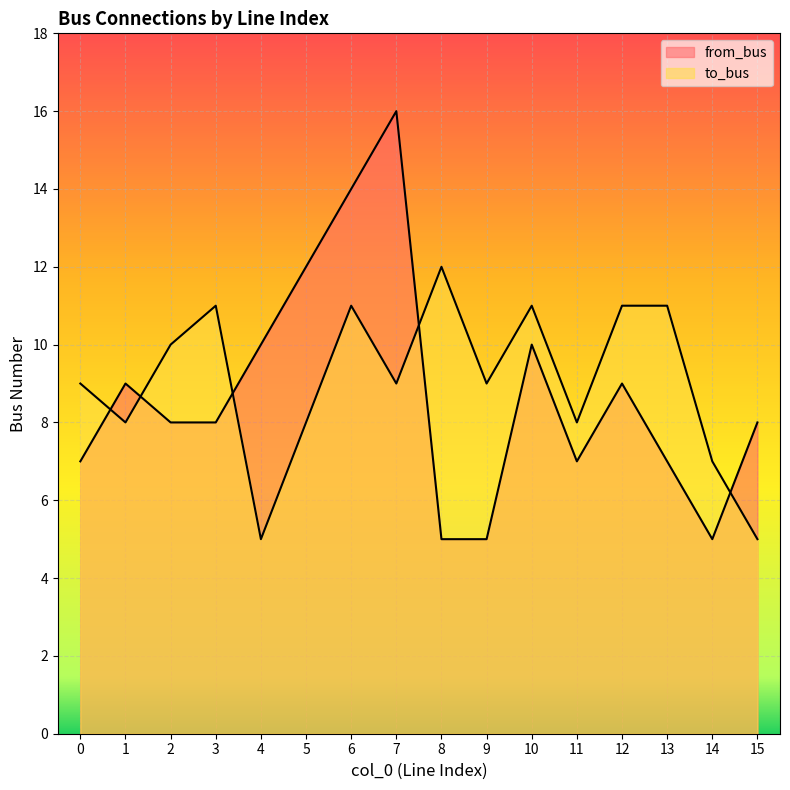

At which label does to_bus first exceed 9?

2